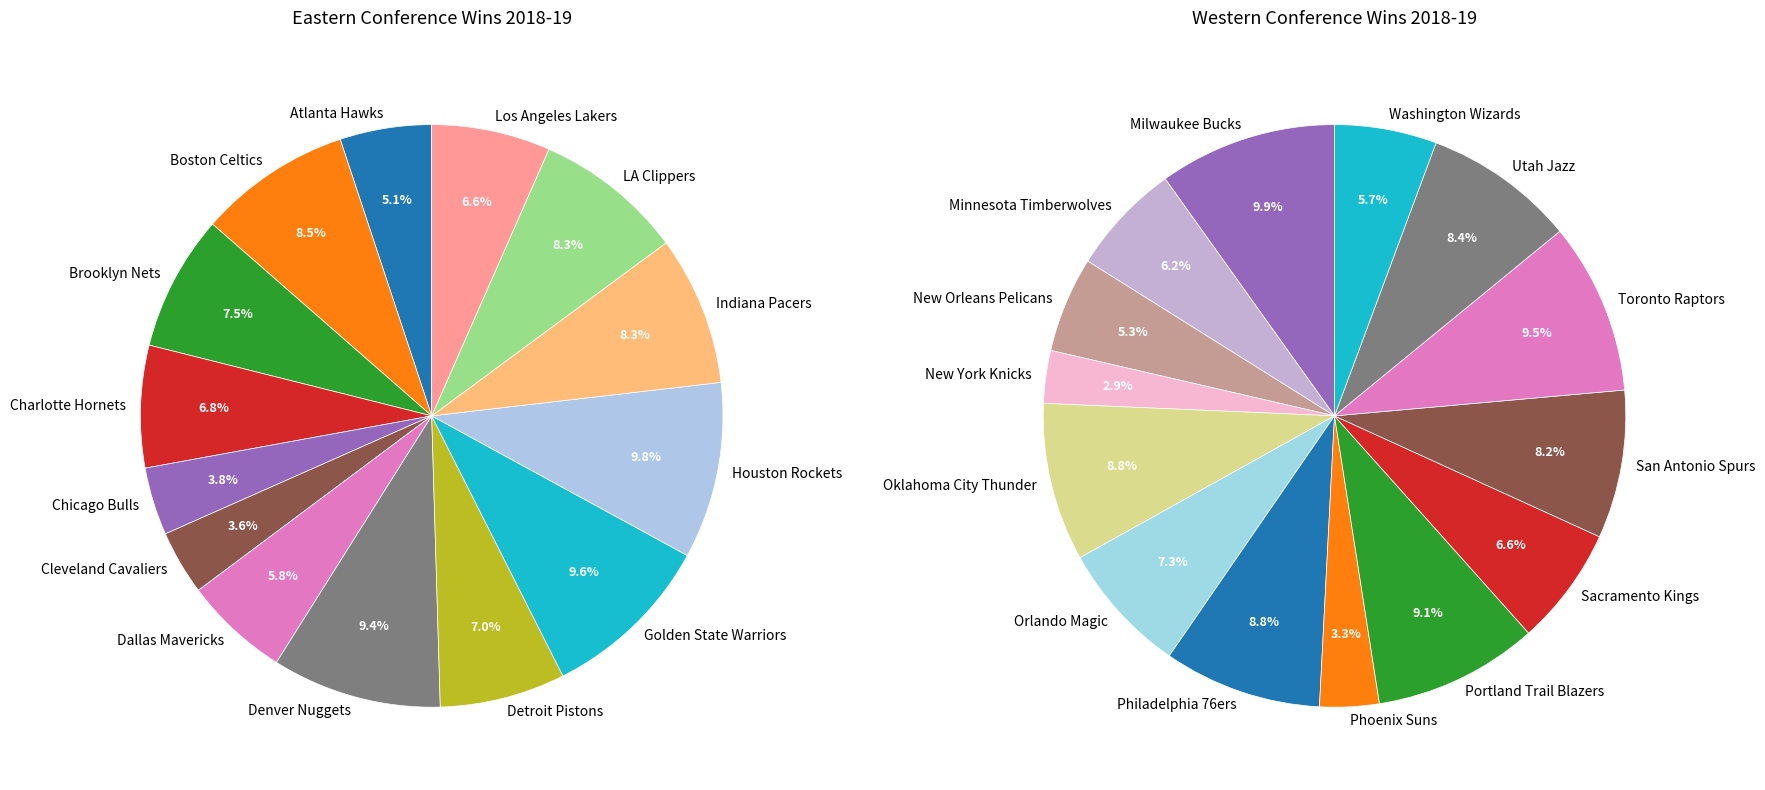

To the nearest percent, what is the difference between the largest and smallest slice percentages?

6%